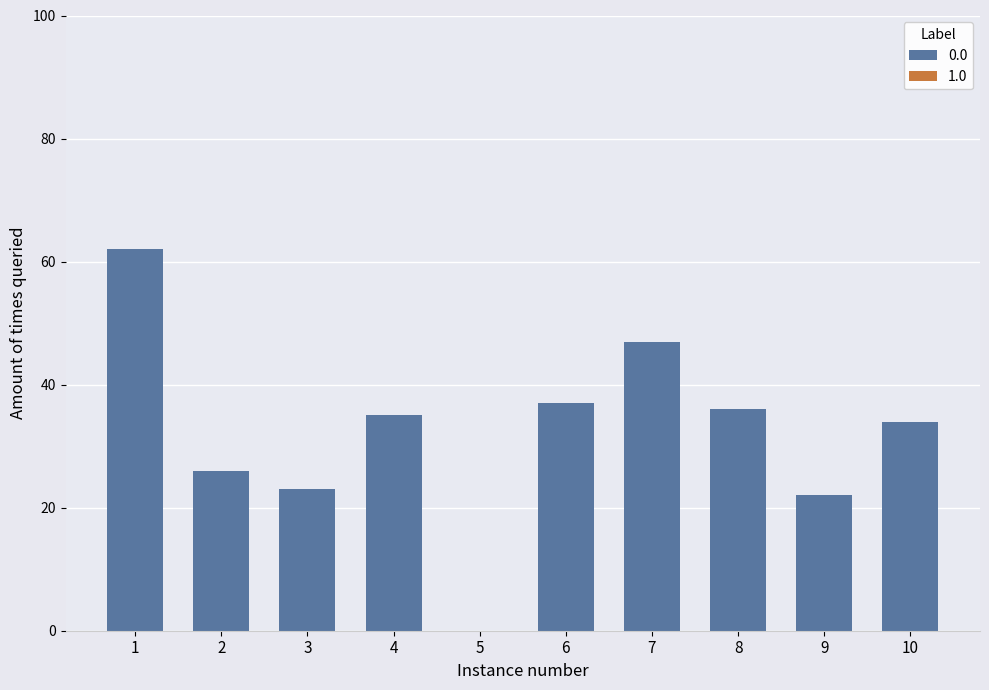

At which label does the data first exceed 35?

1